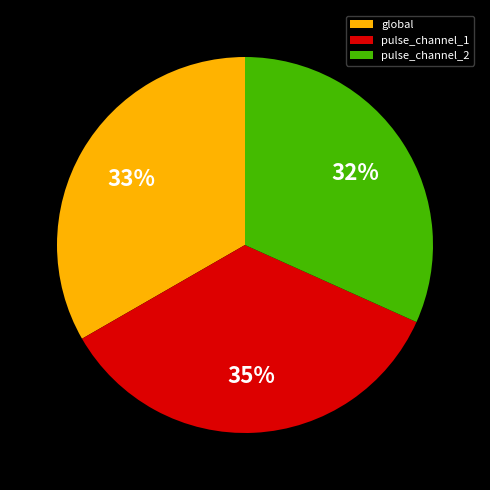

What is the ratio of the value at global to the value at pulse_channel_2?

1.0